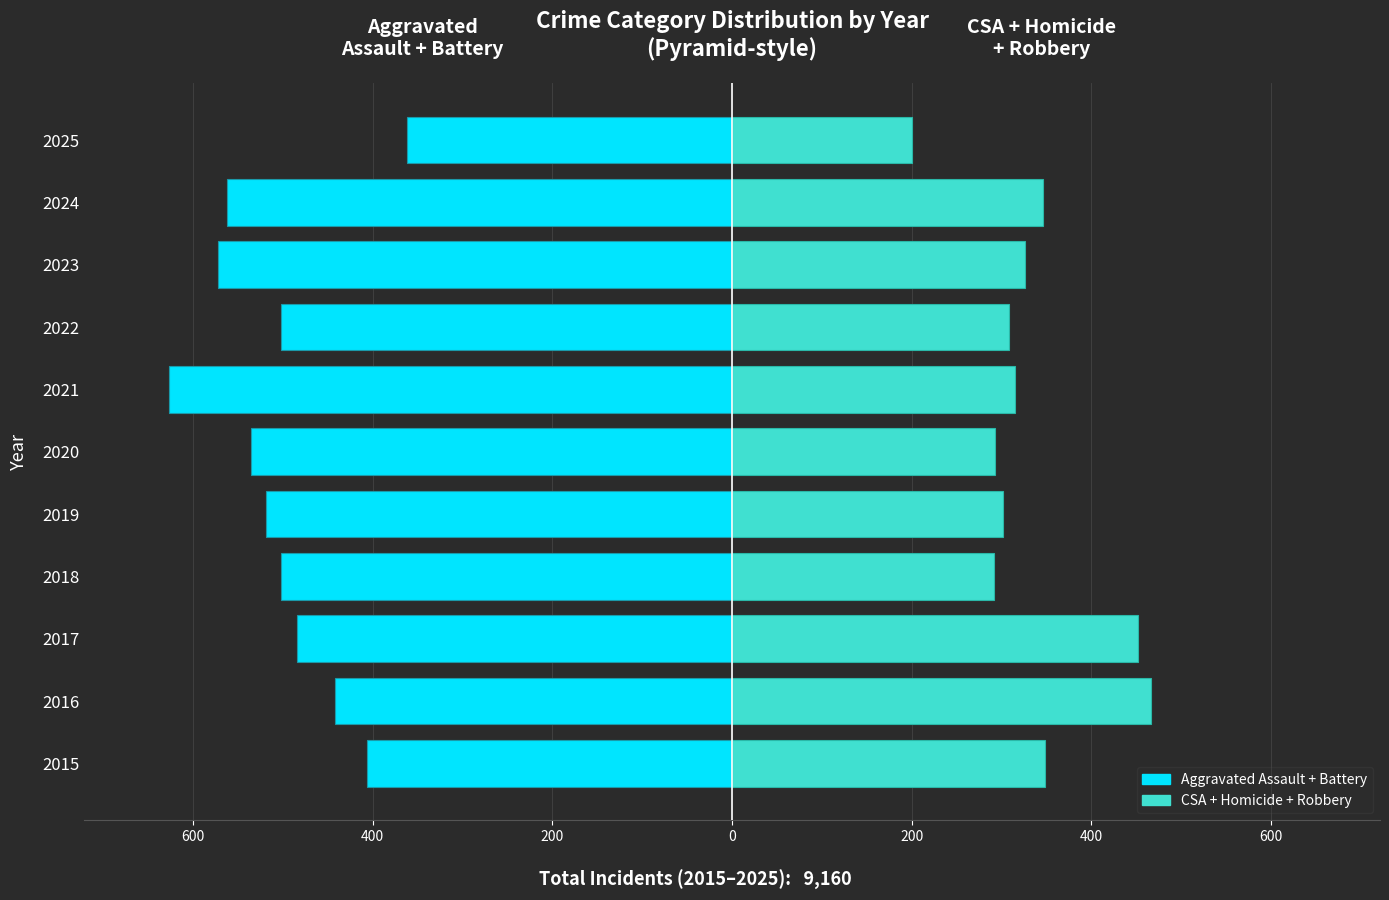

How many groups of bars are there?

11